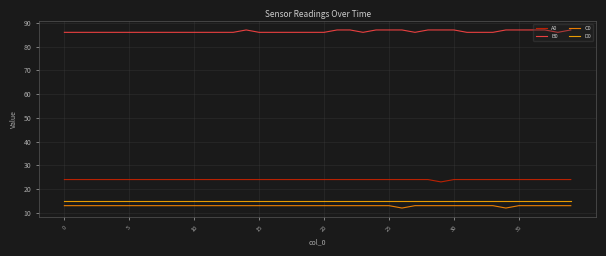

What is the lowest value of the C0 series?

12